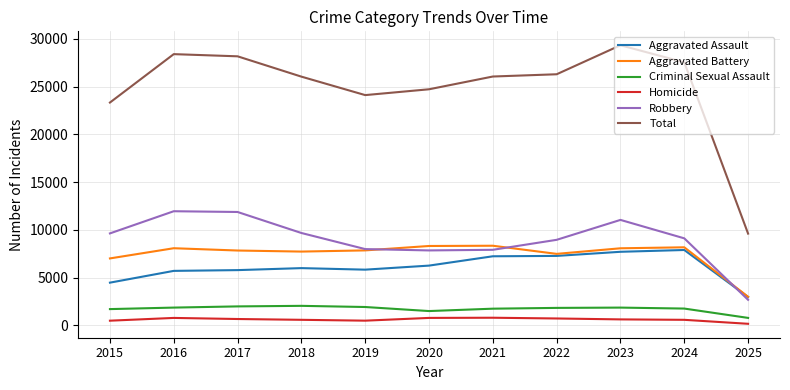

Which series has the largest total across all categories?

Total